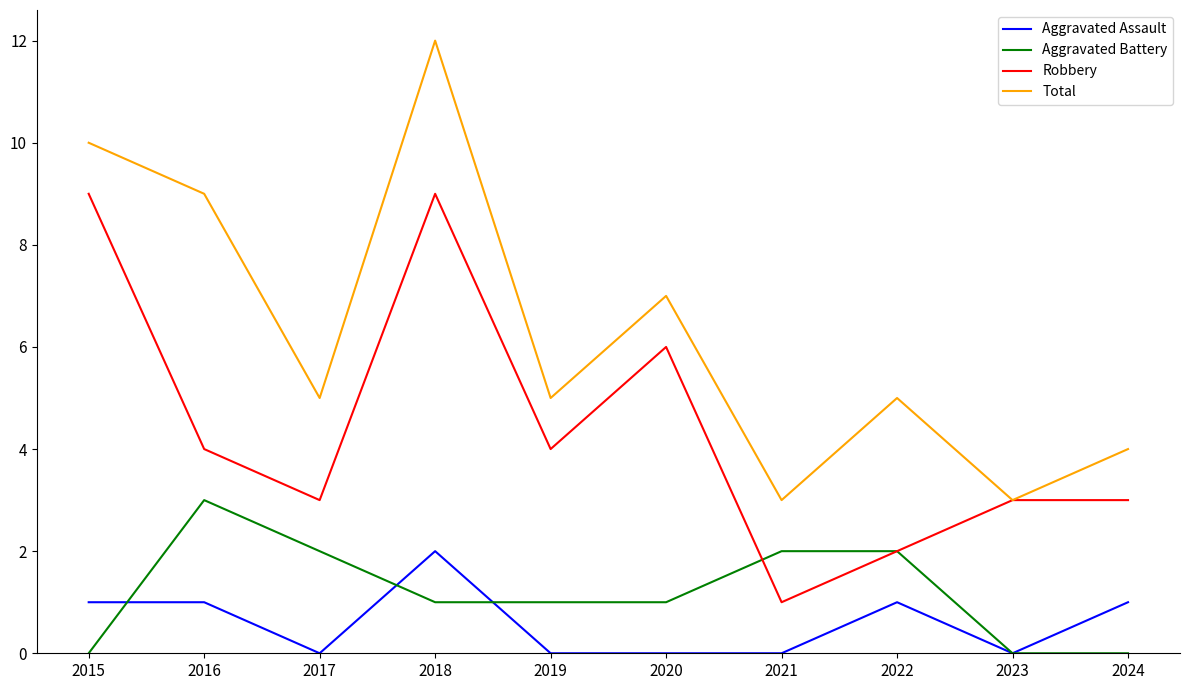

What is the difference between the Total values at 2020 and 2023?

4